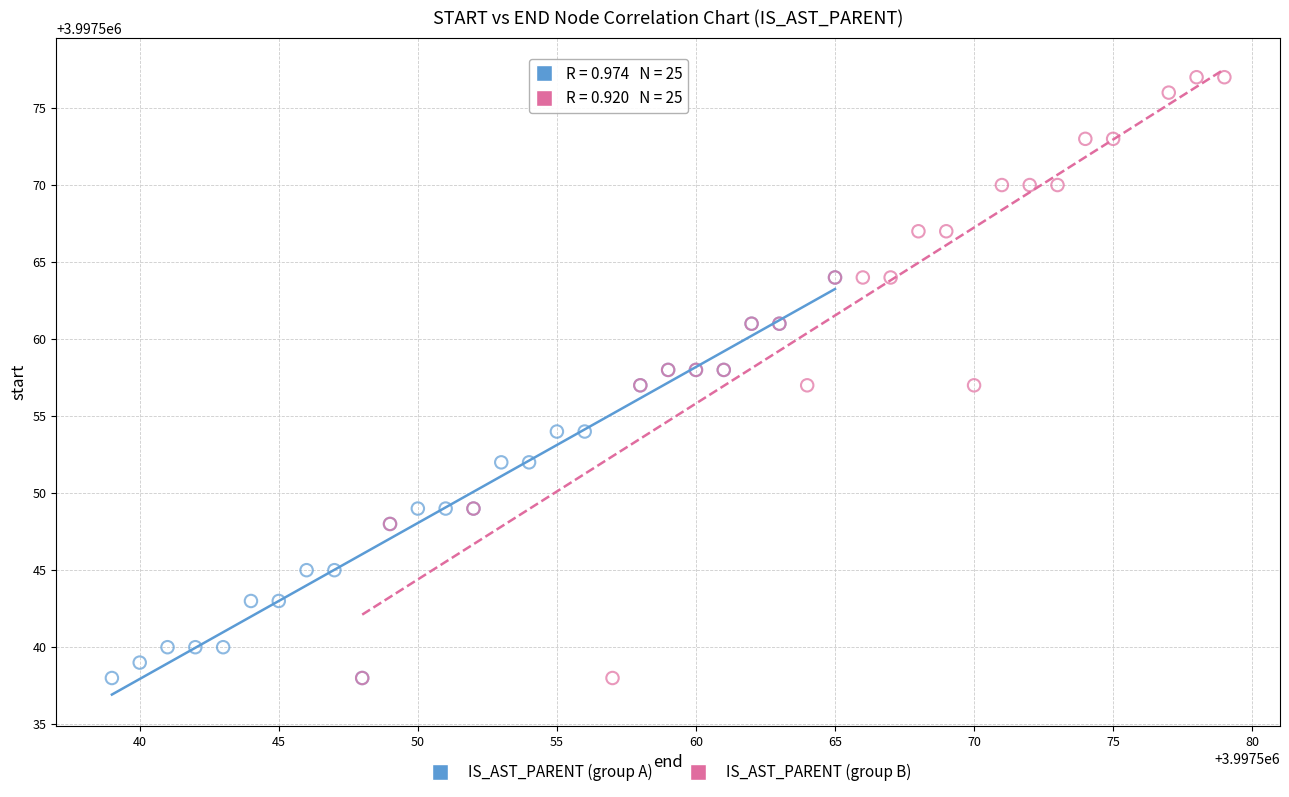

Which series reaches the maximum Y coordinate?

IS_AST_PARENT (group B)